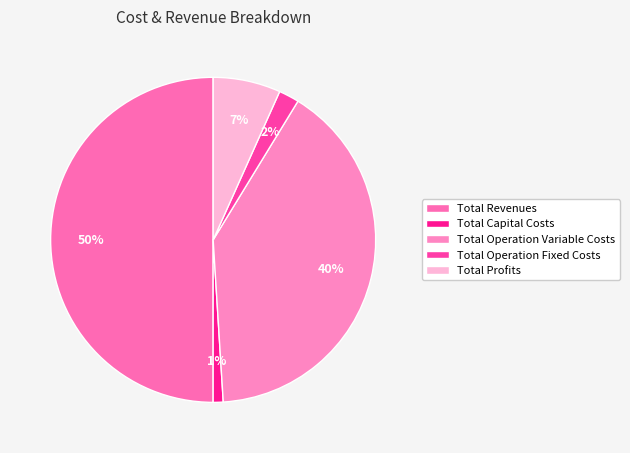

The Total Operation Fixed Costs slice represents 1% of the pie. True or false?

False